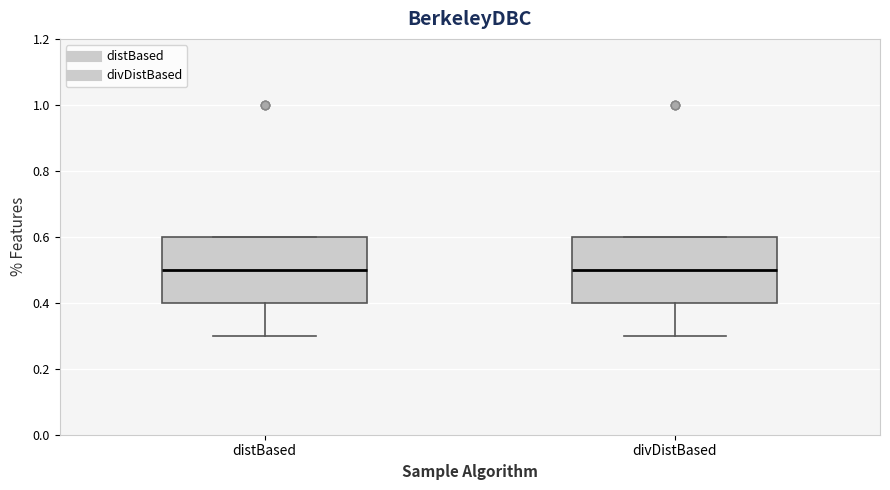

Where does the lower whisker of the box for distBased end on the y-axis? The values are not printed on the chart, so give them approximately, as read against the axis.

0.3